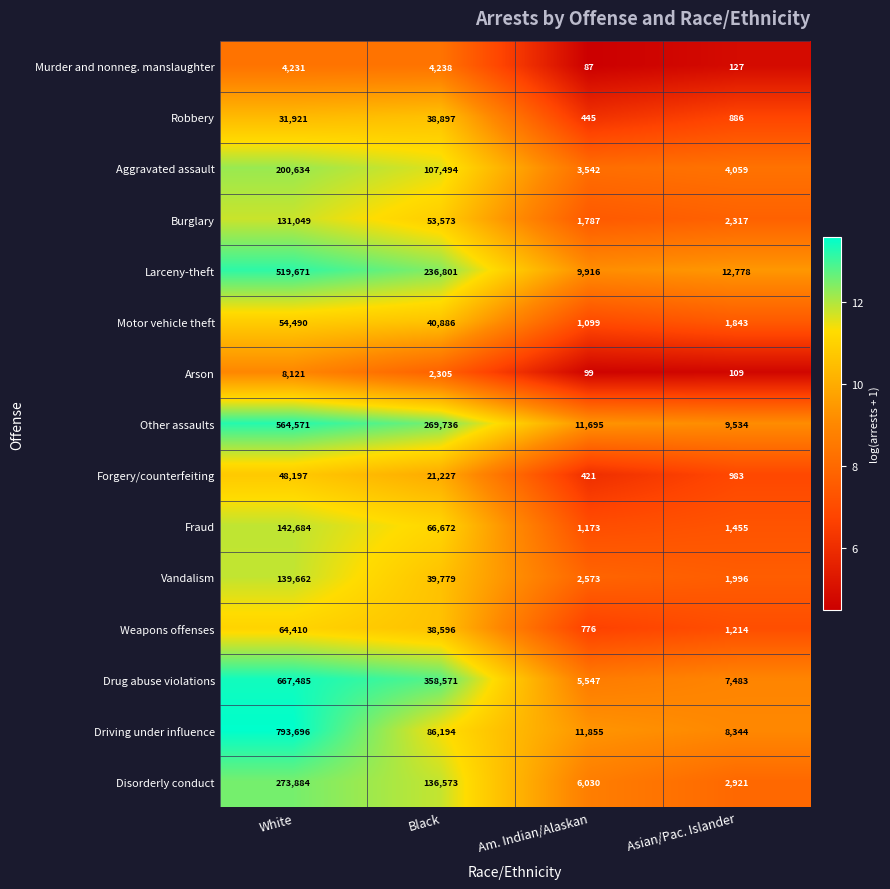

What value does the Burglary series have at Black, to the nearest 100?

53600